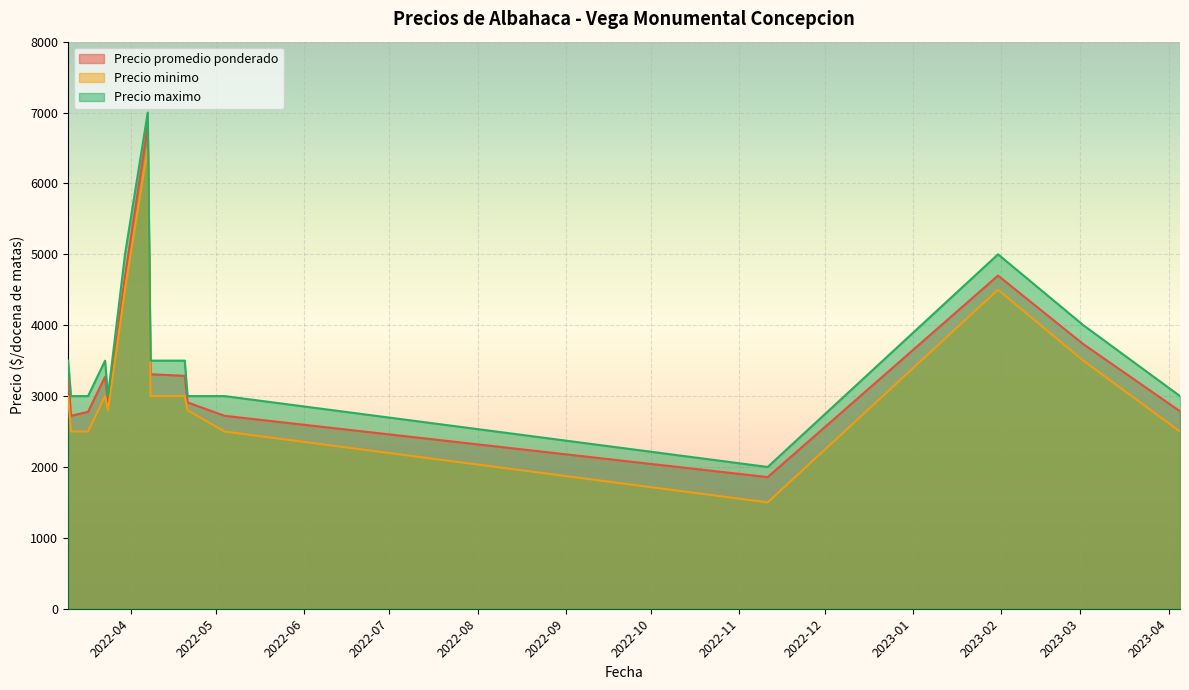

At which category does Precio maximo reach its first local valley?

2022-03-24